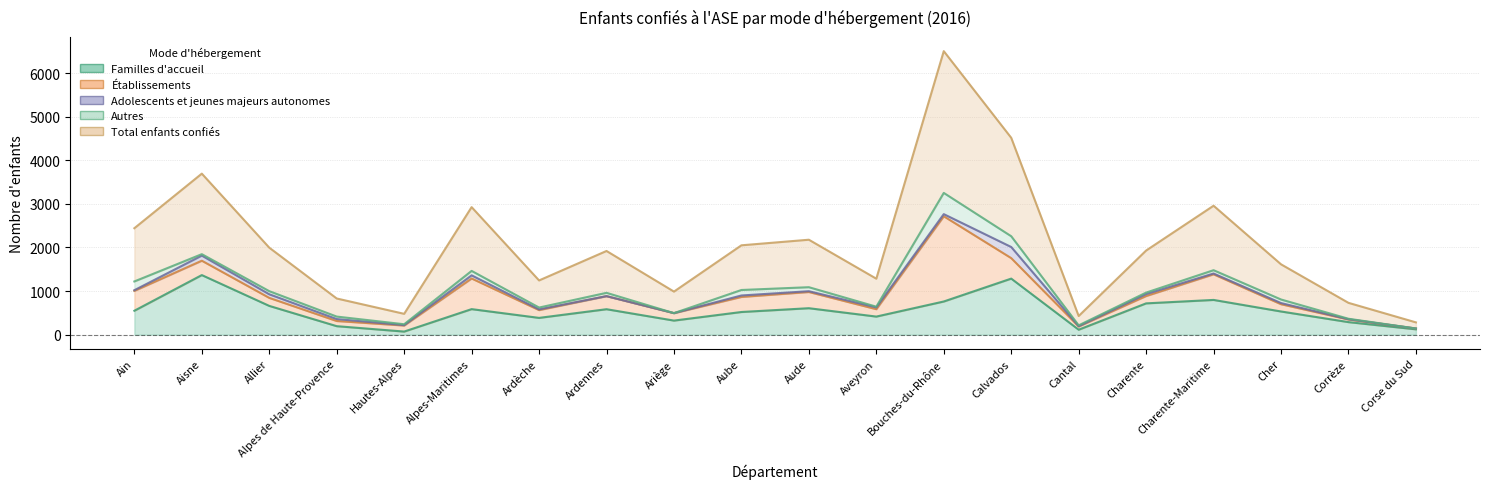

Does the chart have visible grid lines?

Yes